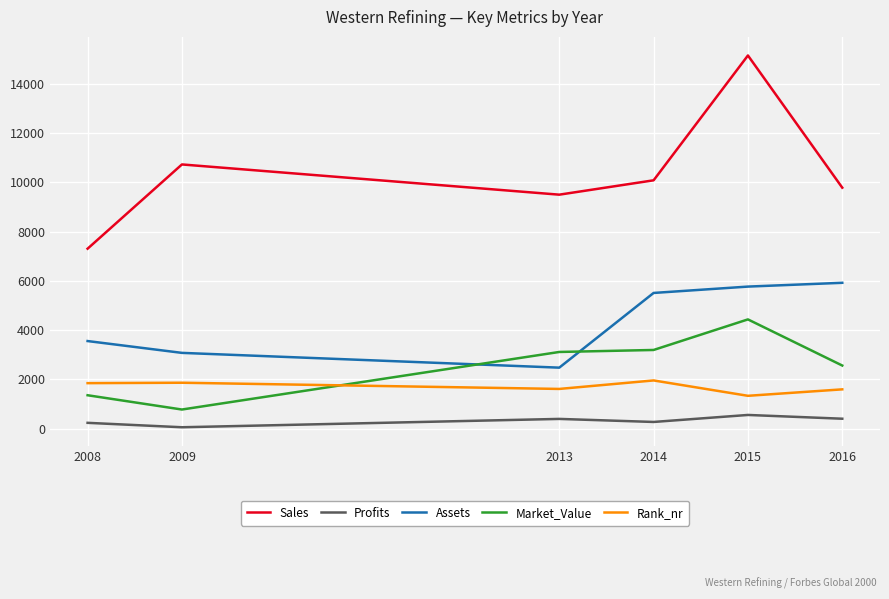

What is the average value of the Rank_nr series?

1705.3